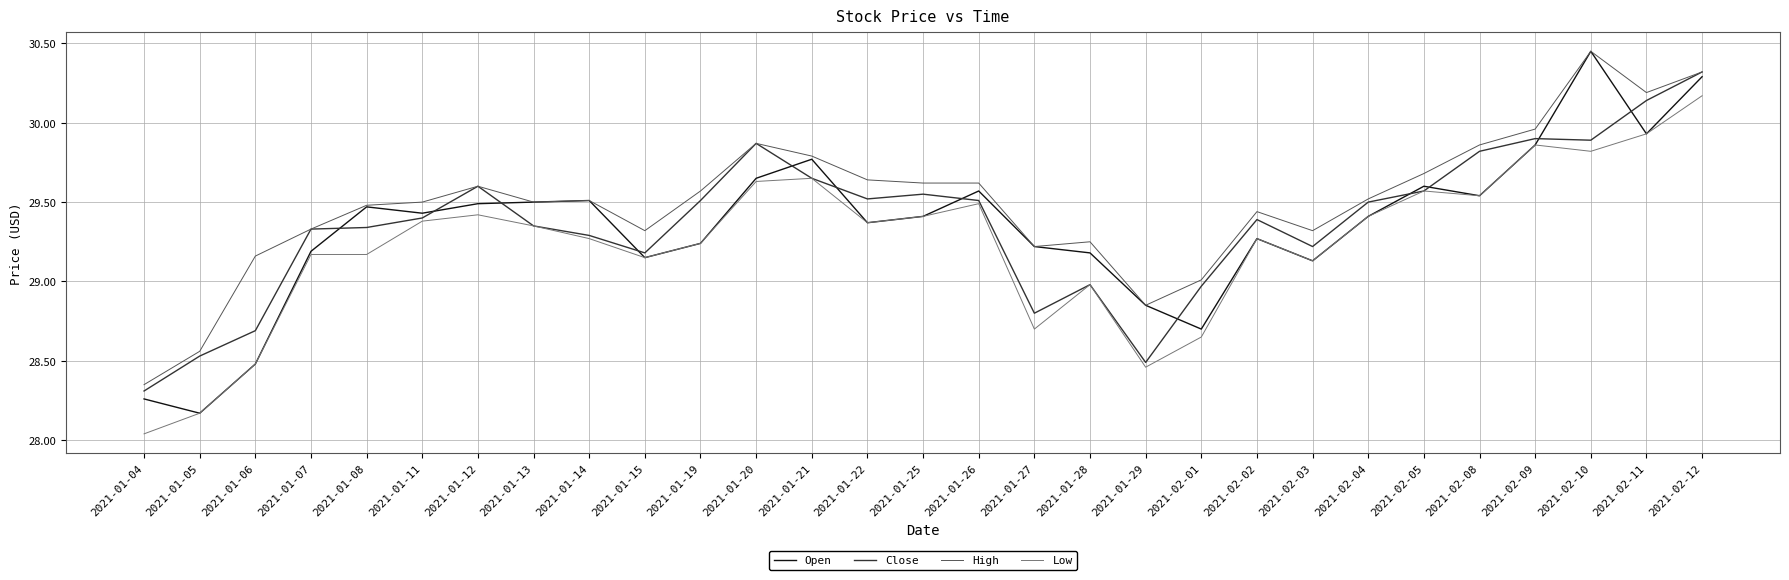

What position from the left is 2021-02-08?

25